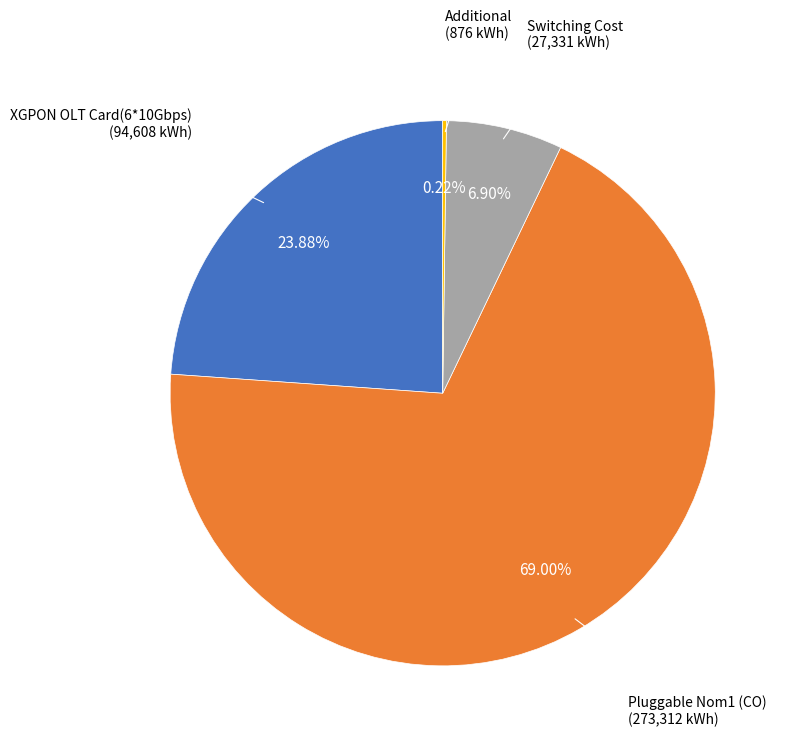

Does any single category account for the majority?

Yes